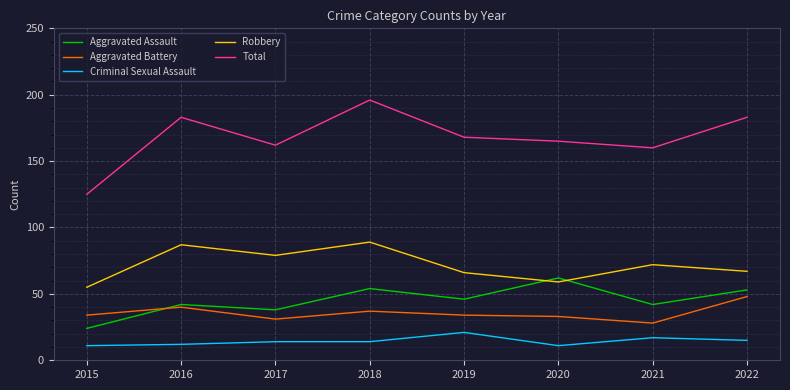

Reading right to left, extract all data points from this chart.

Aggravated Assault: 2022=53	2021=42	2020=62	2019=46	2018=54	2017=38	2016=42	2015=24
Aggravated Battery: 2022=48	2021=28	2020=33	2019=34	2018=37	2017=31	2016=40	2015=34
Criminal Sexual Assault: 2022=15	2021=17	2020=11	2019=21	2018=14	2017=14	2016=12	2015=11
Robbery: 2022=67	2021=72	2020=59	2019=66	2018=89	2017=79	2016=87	2015=55
Total: 2022=183	2021=160	2020=165	2019=168	2018=196	2017=162	2016=183	2015=125